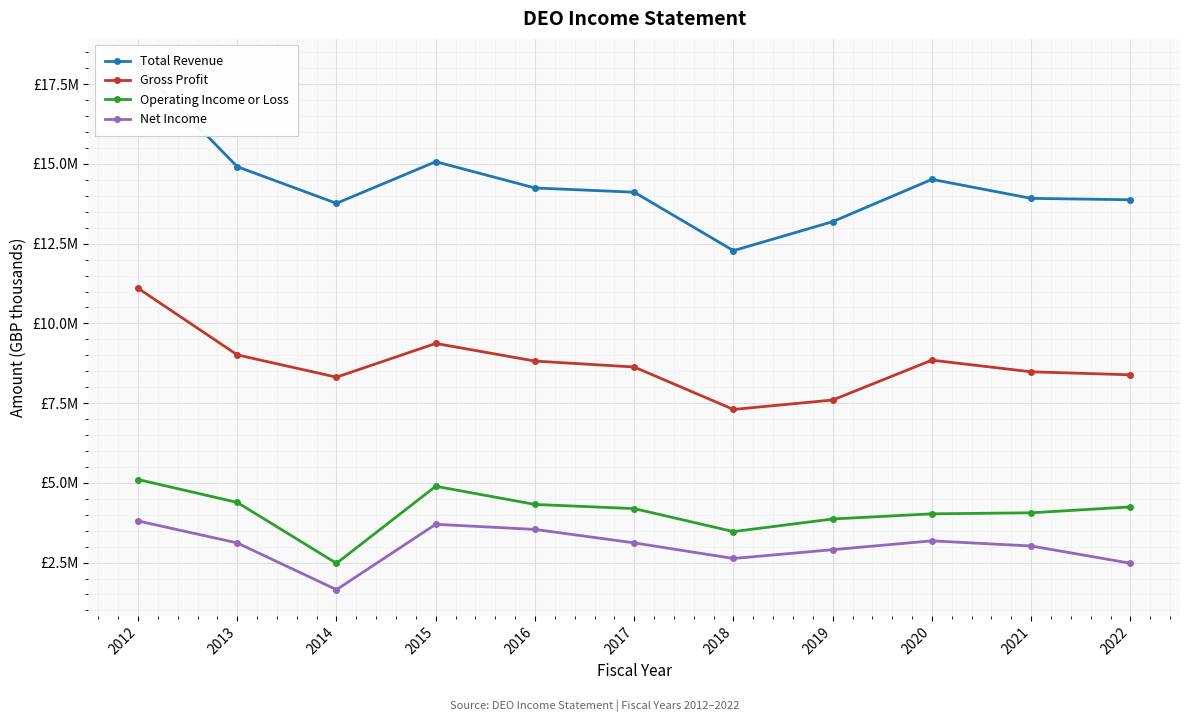

Reading right to left, extract all data points from this chart.

Total Revenue: 13876600	13920800	14516200	13190800	12281100	14114200	14246500	15071100	13765100	14914200	18098900
Gross Profit: 8388000	8482000	8847300	7597500	7301900	8632500	8818700	9371600	8313900	9013200	11102800
Operating Income or Loss: 4245500	4060600	4028800	3867100	3471700	4192100	4323300	4892500	2476100	4386500	5104500
Net Income: 2479500	3019900	3181200	2904600	2628400	3118000	3539700	3701300	1650400	3115700	3805600